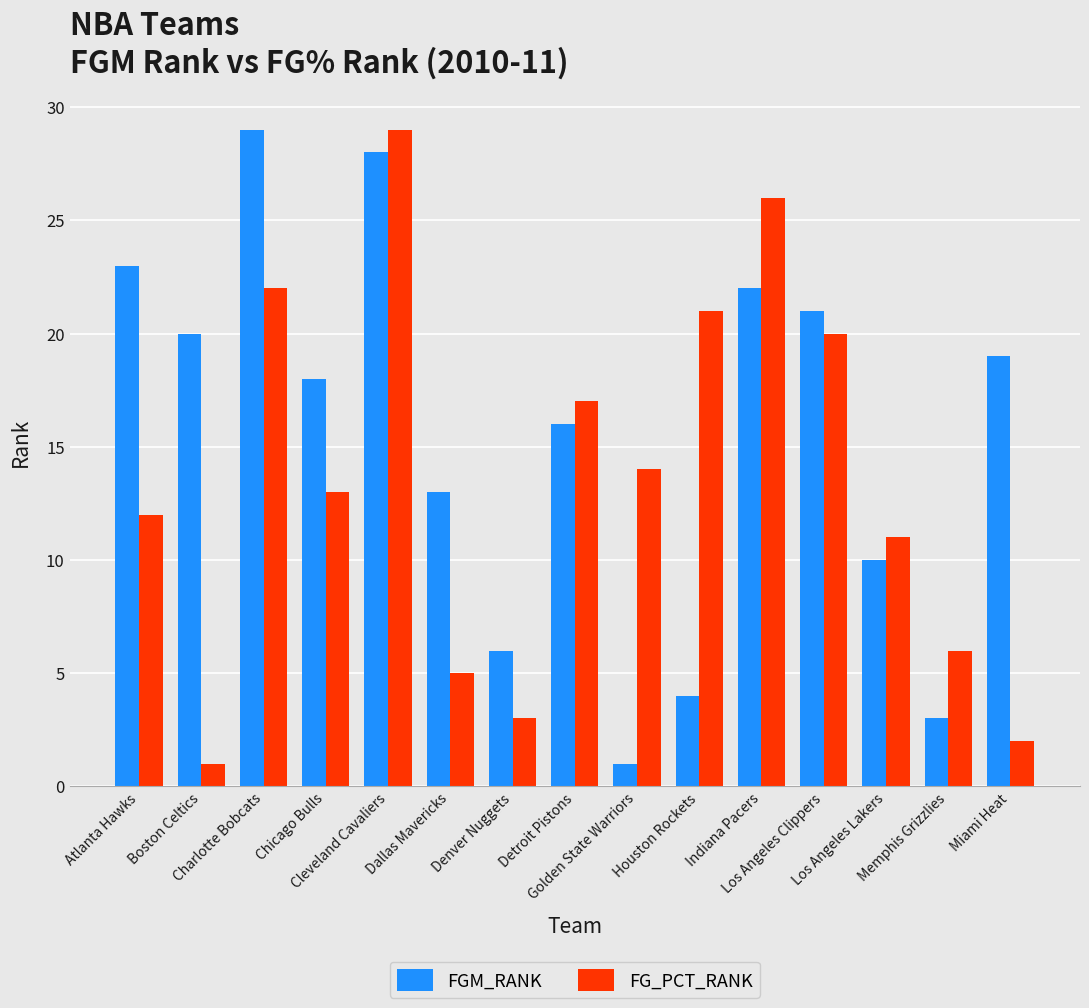

What is the value of the FG_PCT_RANK bar at the 12th from the left?

20